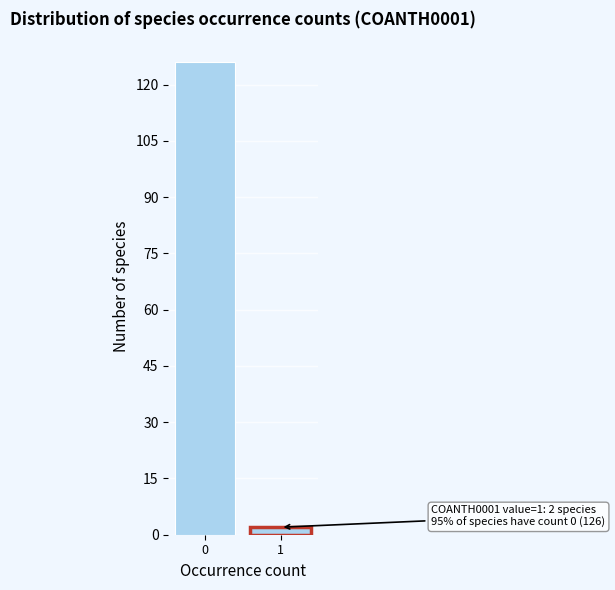

Reading right to left, extract all data points from this chart.

2	126